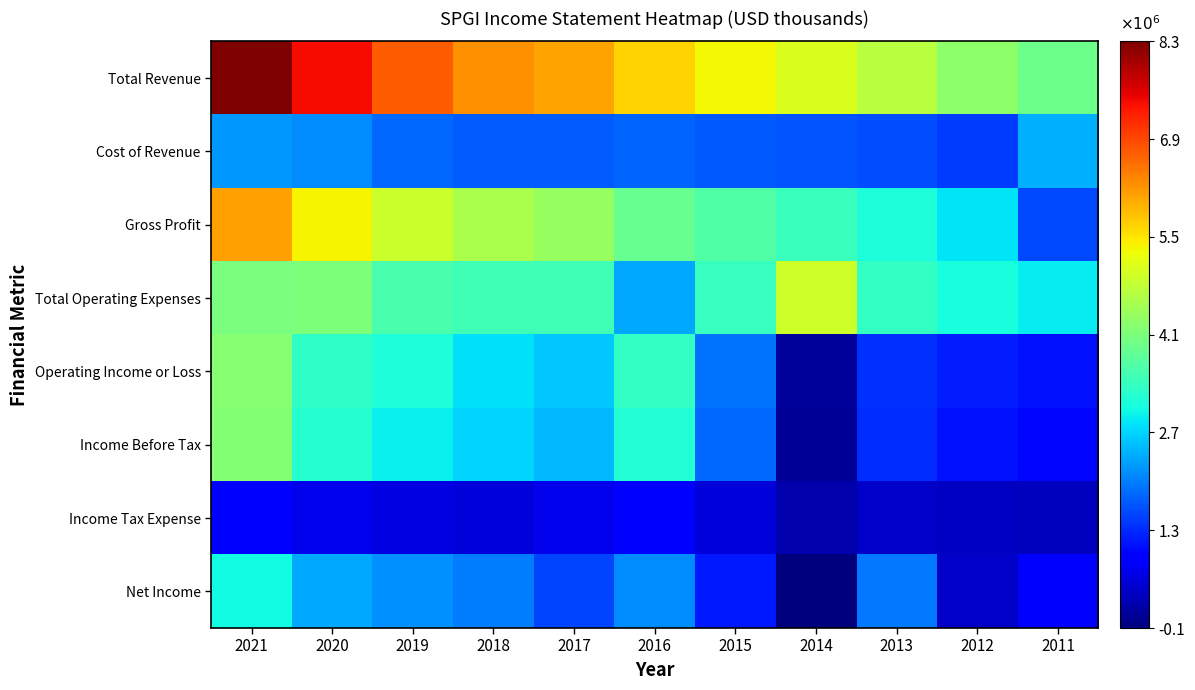

Reading left to right, what are all the values shown in this chart?

Total Revenue: 2021=8297000	2020=7442000	2019=6699000	2018=6258000	2017=6063000	2016=5661000	2015=5313000	2014=5051000	2013=4702000	2012=4270000	2011=3954000
Cost of Revenue: 2021=2195000	2020=2092000	2019=1801000	2018=1701000	2017=1695000	2016=1773000	2015=1672000	2014=1627000	2013=1564000	2012=1433000	2011=2395000
Gross Profit: 2021=6102000	2020=5350000	2019=4898000	2018=4557000	2017=4368000	2016=3888000	2015=3641000	2014=3424000	2013=3138000	2012=2837000	2011=1559000
Total Operating Expenses: 2021=4076000	2020=4107000	2019=3586000	2018=3468000	2017=3480000	2016=2320000	2015=3396000	2014=4938000	2013=3344000	2012=3100000	2011=2877000
Operating Income or Loss: 2021=4221000	2020=3335000	2019=3113000	2018=2790000	2017=2583000	2016=3341000	2015=1917000	2014=113000	2013=1358000	2012=1170000	2011=1077000
Income Before Tax: 2021=4164000	2020=3228000	2019=2930000	2018=2681000	2017=2461000	2016=3188000	2015=1815000	2014=54000	2013=1299000	2012=1089000	2011=1000000
Income Tax Expense: 2021=901000	2020=694000	2019=627000	2018=560000	2017=674000	2016=960000	2015=547000	2014=245000	2013=425000	2012=388000	2011=374000
Net Income: 2021=3024000	2020=2339000	2019=2123000	2018=1958000	2017=1496000	2016=2106000	2015=1156000	2014=-115000	2013=1939000	2012=437000	2011=911000